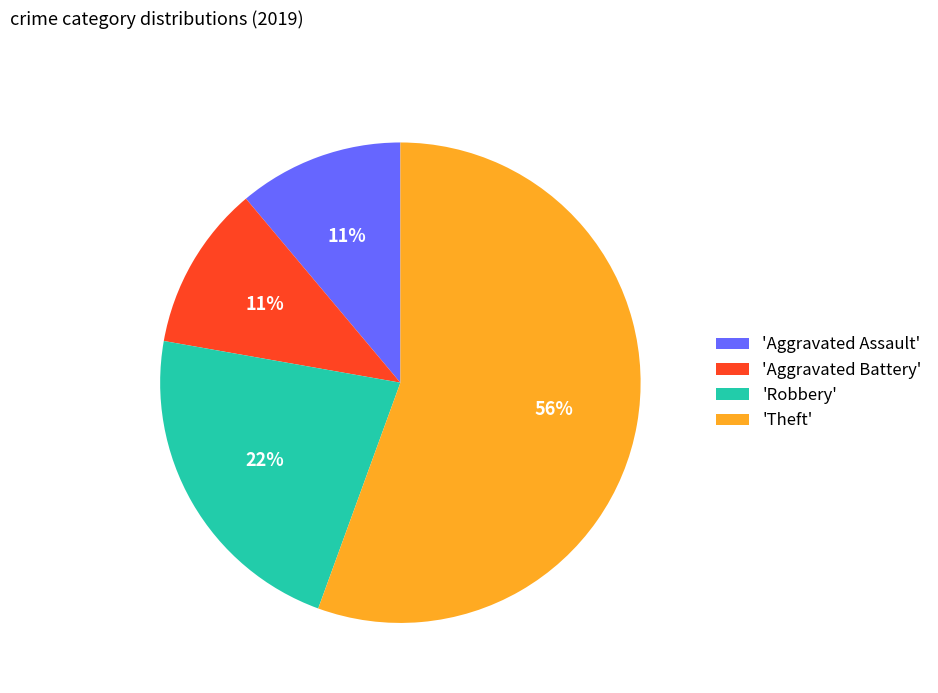

To the nearest percent, what is the combined percentage of 'Theft' and 'Aggravated Assault'?

67%